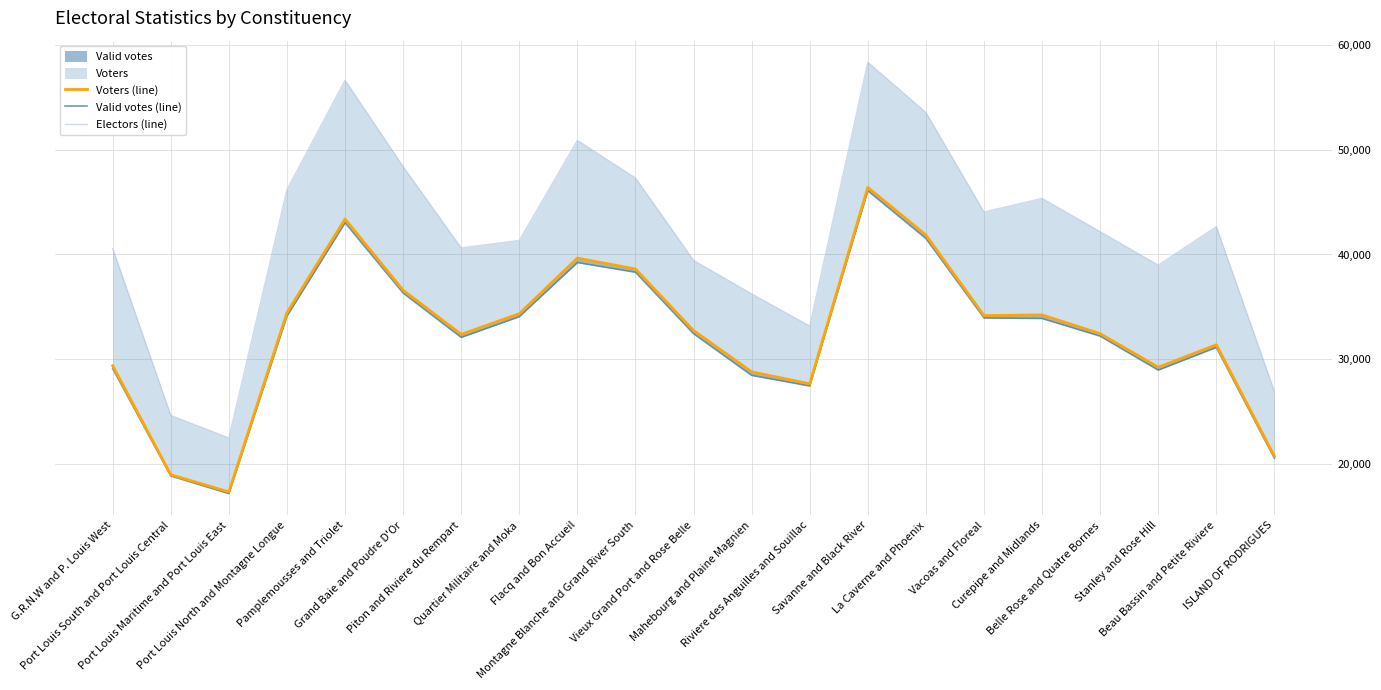

The value of Valid votes (line) at Curepipe and Midlands is 55618. True or false?

False